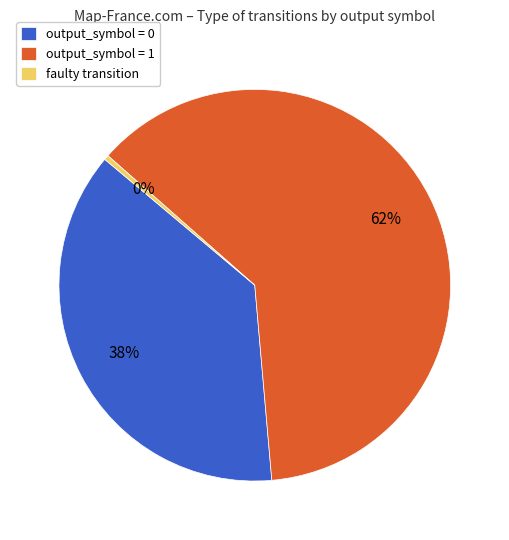

To the nearest percent, what is the difference between the largest and smallest slice percentages?

62%